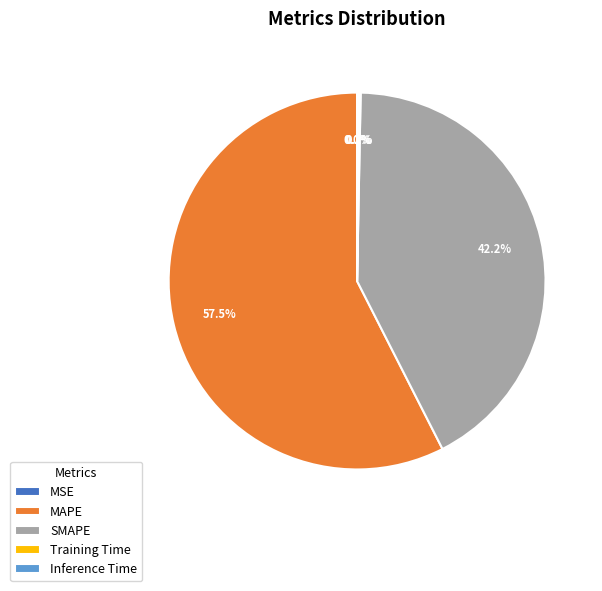

Is it true that MAPE is 49% of the pie?

False